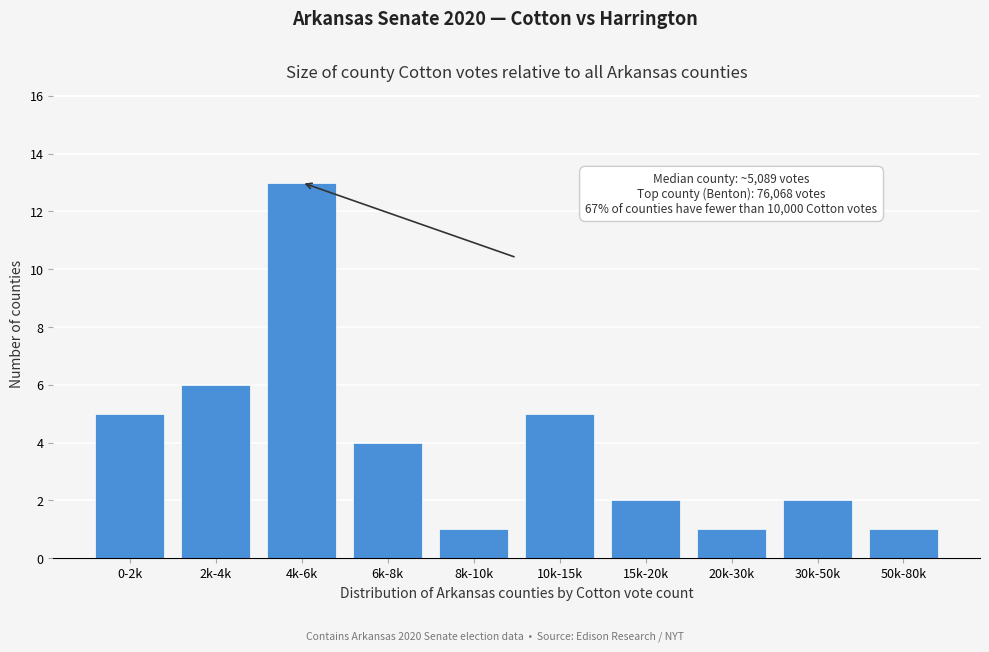

Reading left to right, extract all data points from this chart.

0-2k=5	2k-4k=6	4k-6k=13	6k-8k=4	8k-10k=1	10k-15k=5	15k-20k=2	20k-30k=1	30k-50k=2	50k-80k=1